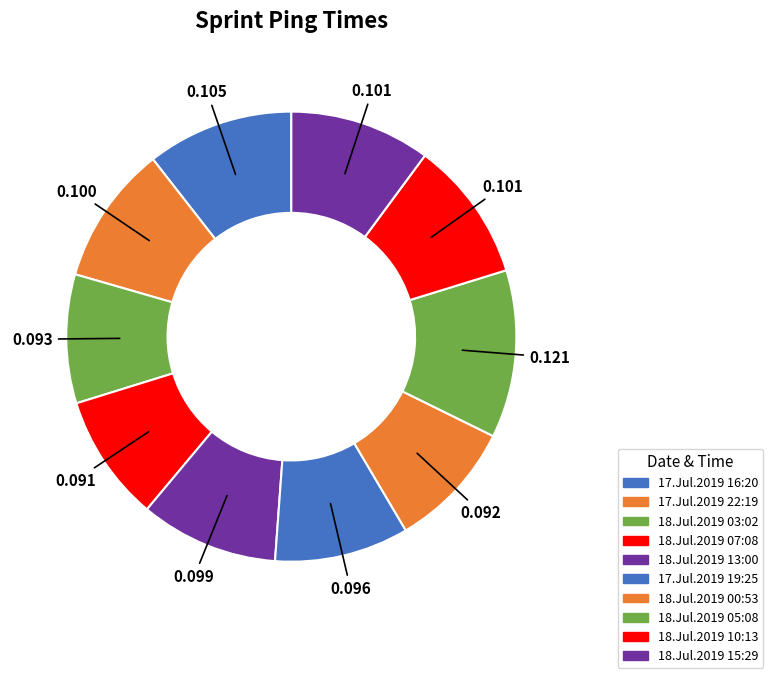

Do 18.Jul.2019 05:08 and 18.Jul.2019 10:13 together represent more than half of the pie?

No